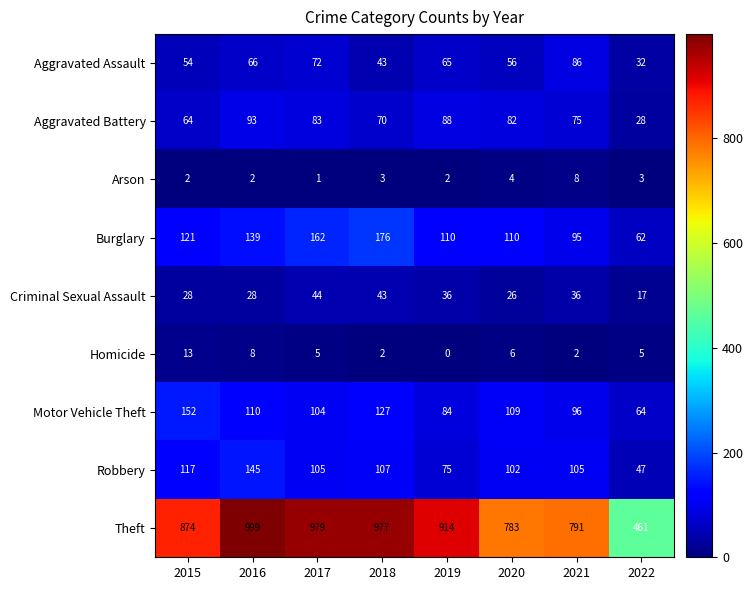

What is the sum of the Criminal Sexual Assault values at 2016 and 2019?

64